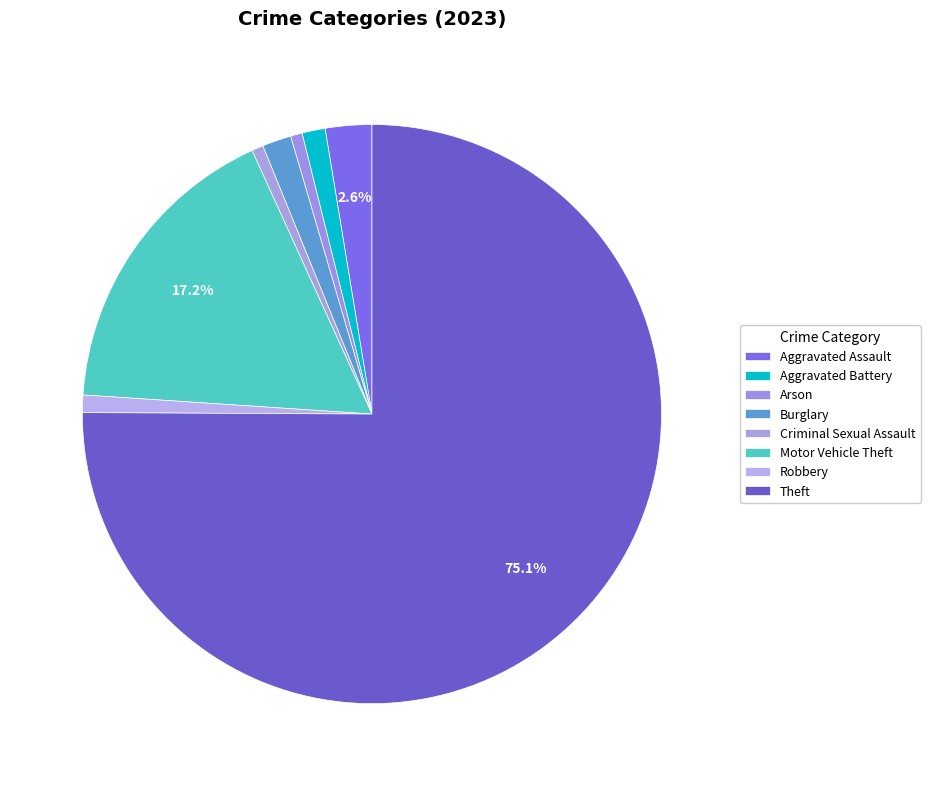

What percentage is the Arson slice, to the nearest percent?

1%